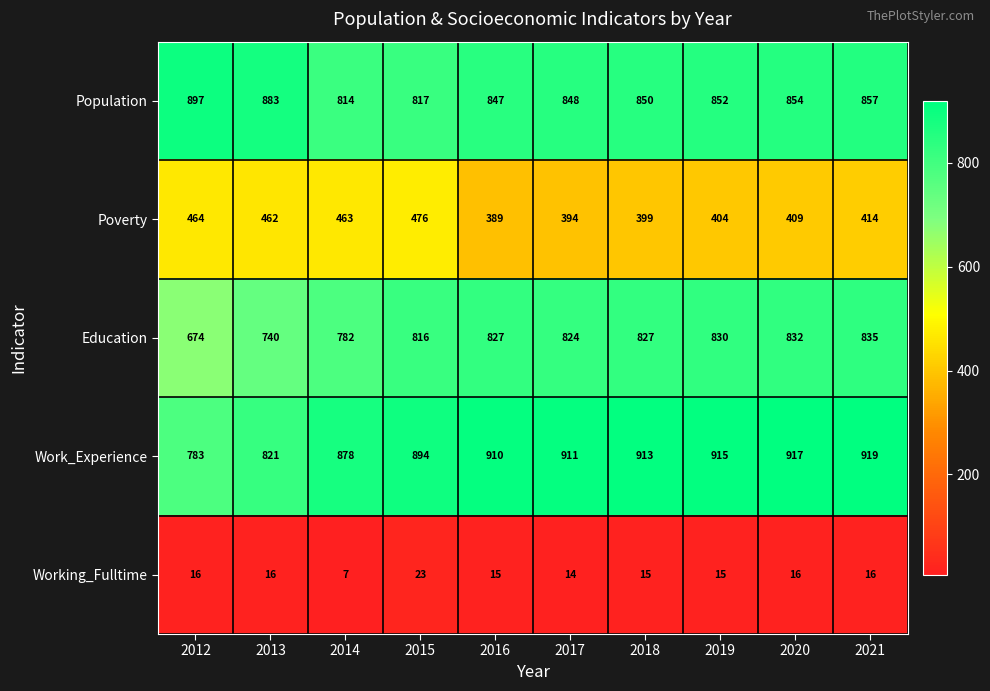

At which category does the chart reach its peak across all series?

2021